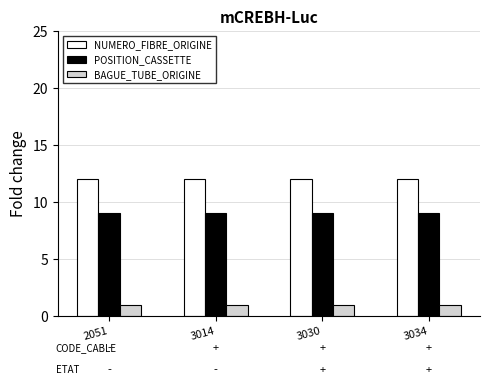

How many groups of bars are there?

4